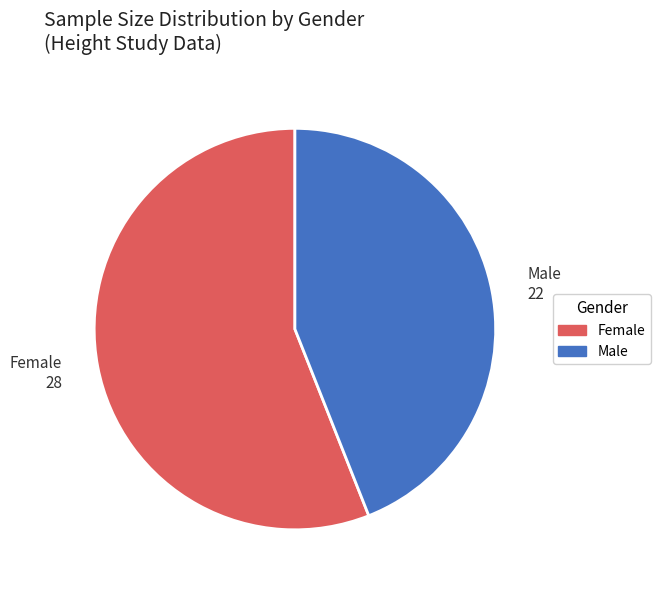

The Male slice represents 58% of the pie. True or false?

False